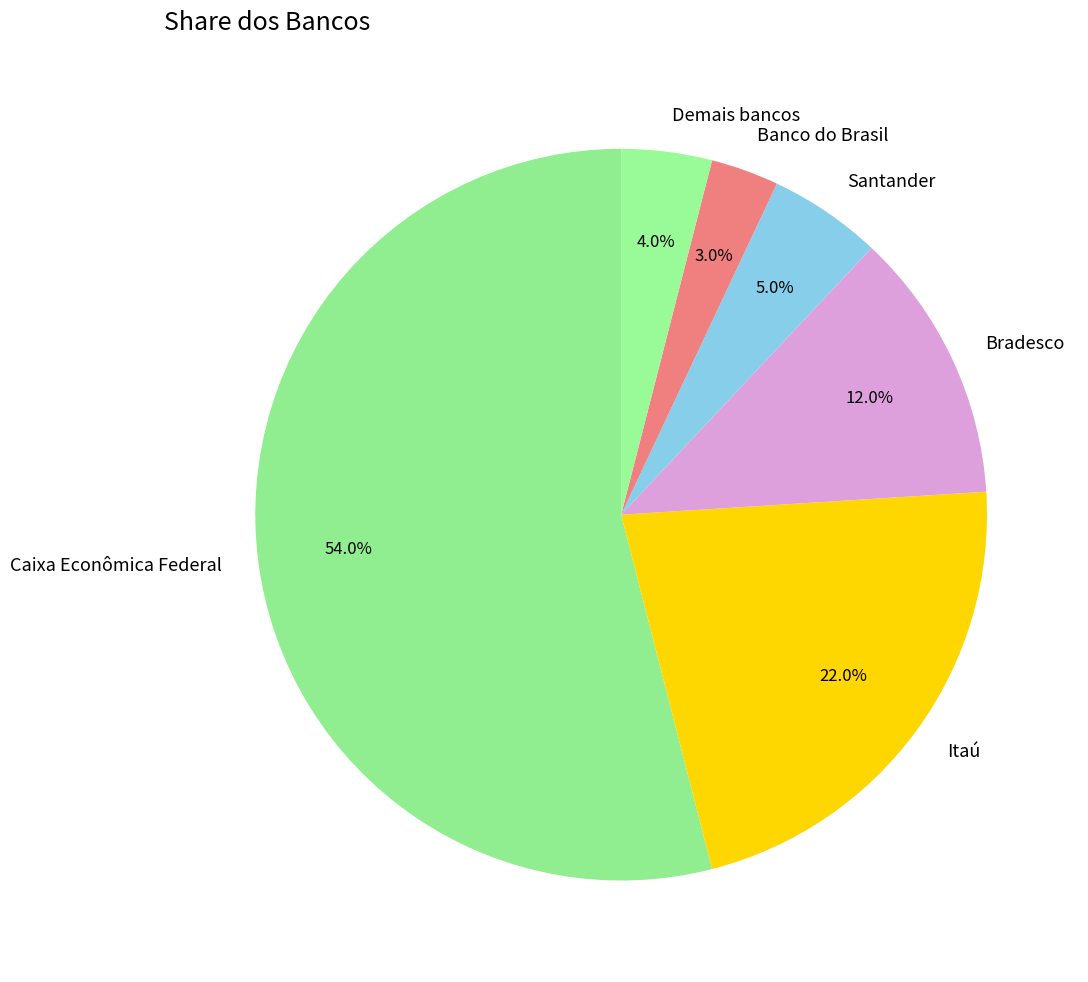

How many segments does this pie chart have?

6